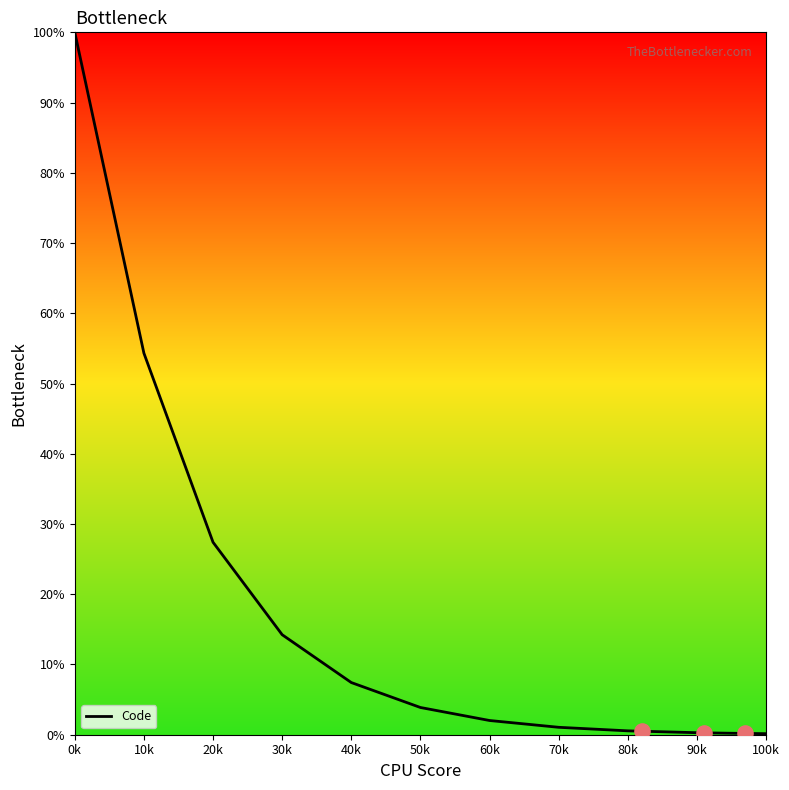

The value of Code at 30k is 3.0. True or false?

False